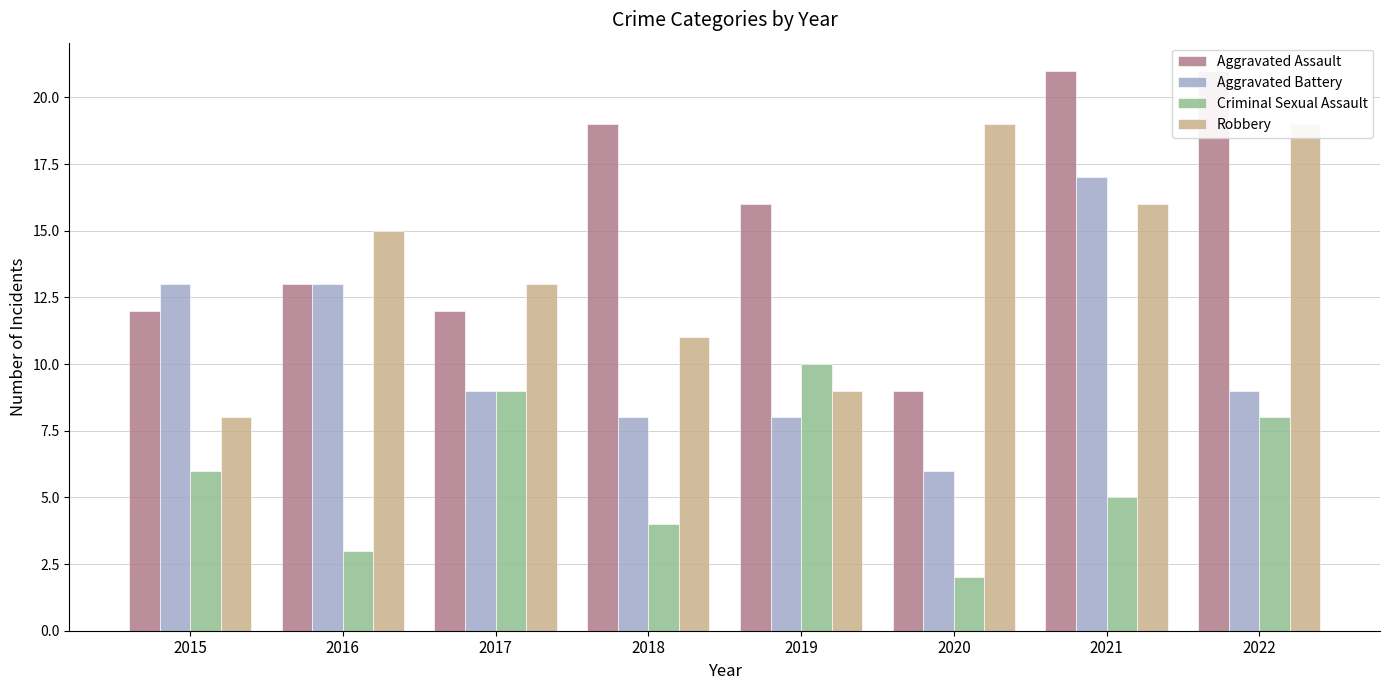

Reading left to right, extract all data points from this chart.

Aggravated Assault: 2015=12	2016=13	2017=12	2018=19	2019=16	2020=9	2021=21	2022=21
Aggravated Battery: 2015=13	2016=13	2017=9	2018=8	2019=8	2020=6	2021=17	2022=9
Criminal Sexual Assault: 2015=6	2016=3	2017=9	2018=4	2019=10	2020=2	2021=5	2022=8
Robbery: 2015=8	2016=15	2017=13	2018=11	2019=9	2020=19	2021=16	2022=19